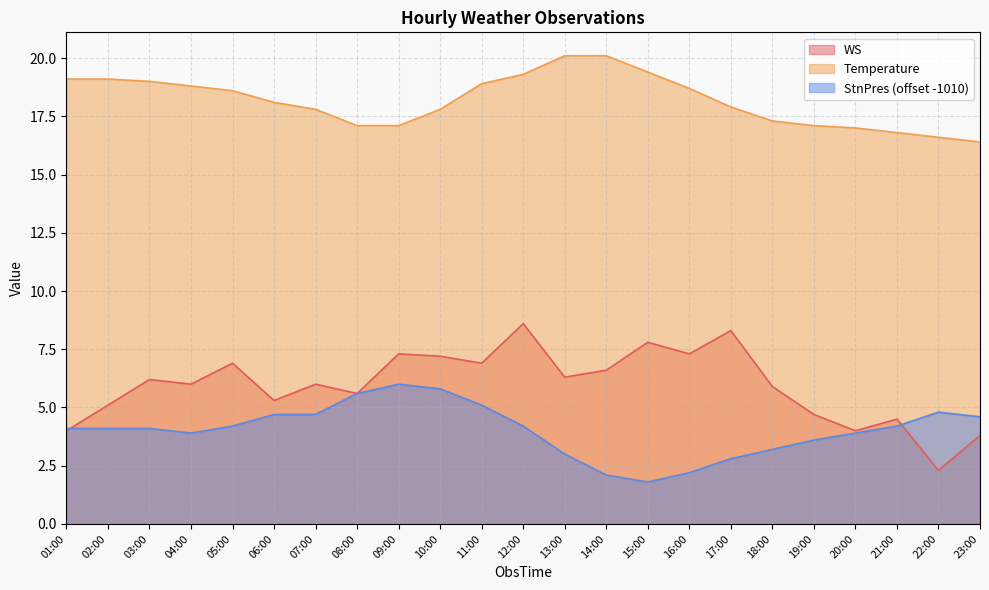

What is the maximum value for StnPres?

6.0